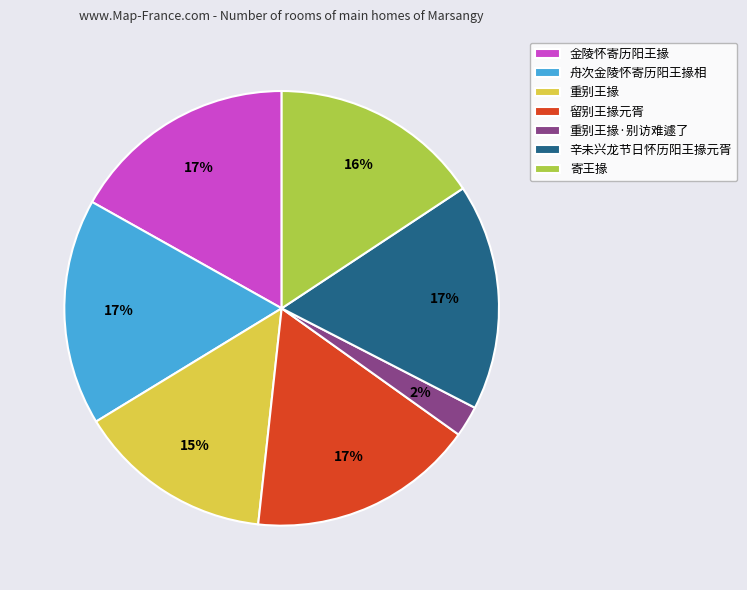

Is it true that 重别王掾 is 20% of the pie?

False